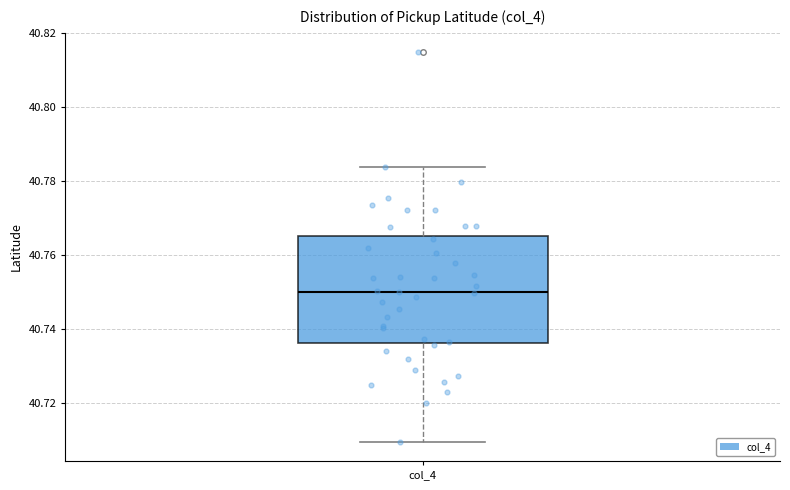

Read this box plot against the y-axis: the position of the median line, the range covered by the box, and the ends of both whiskers. The values are not printed on the chart, so give them approximately, as read against the axis.

median 40.750, box 40.736 to 40.766, whiskers 40.710 to 40.784